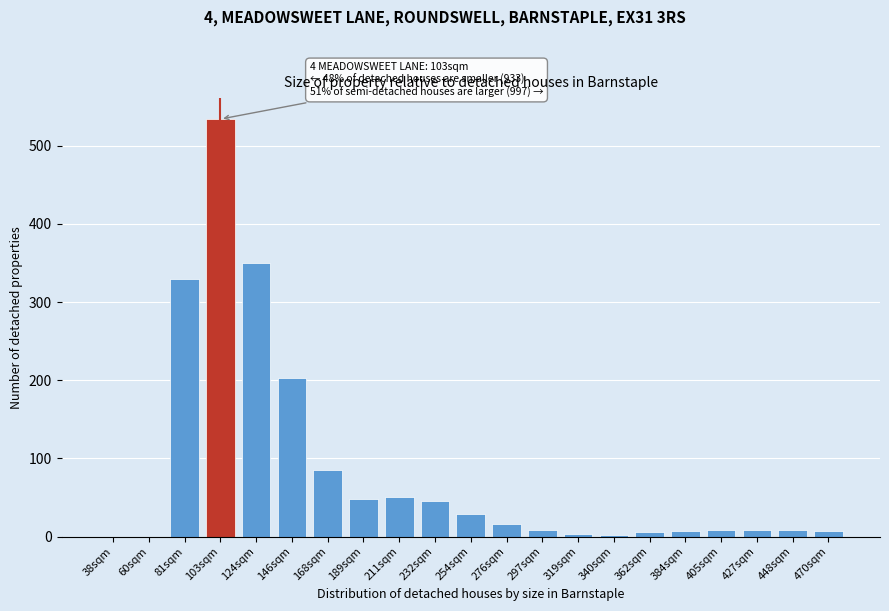

What value does the data have at 232sqm?

45.9